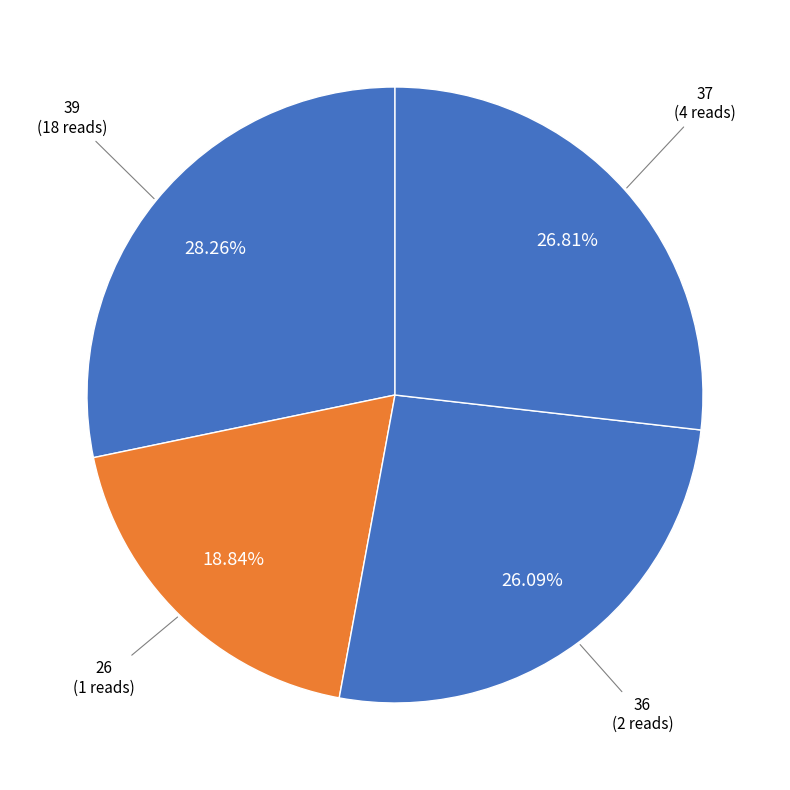

How many segments does this pie chart have?

4